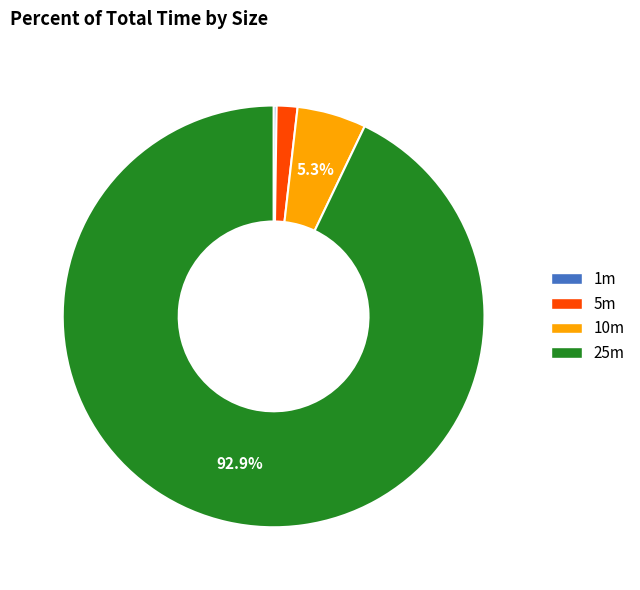

Is there a majority slice in this chart?

Yes